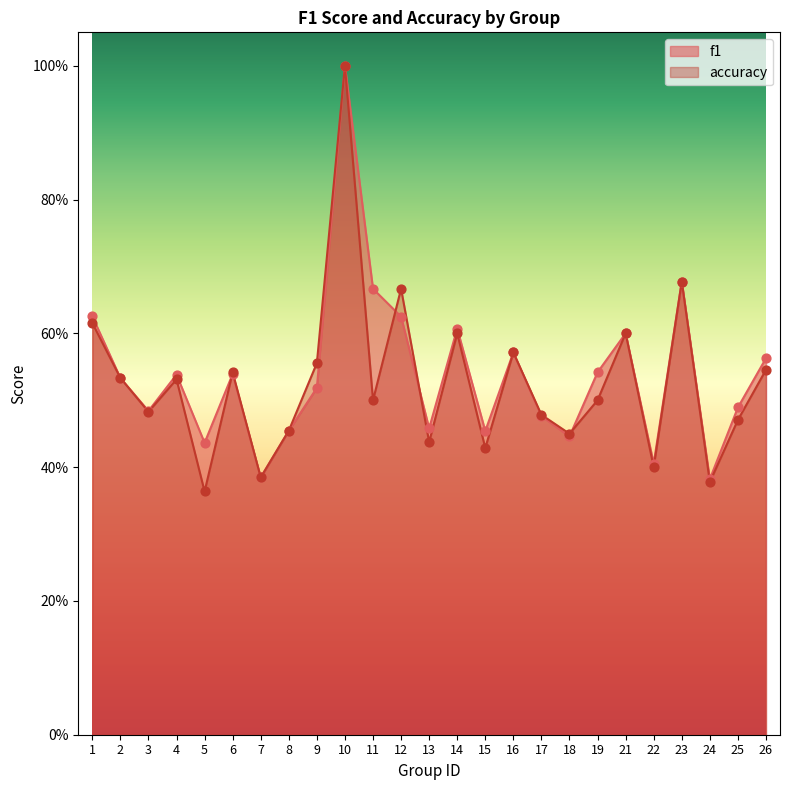

Which series contains the lowest Y value?

accuracy